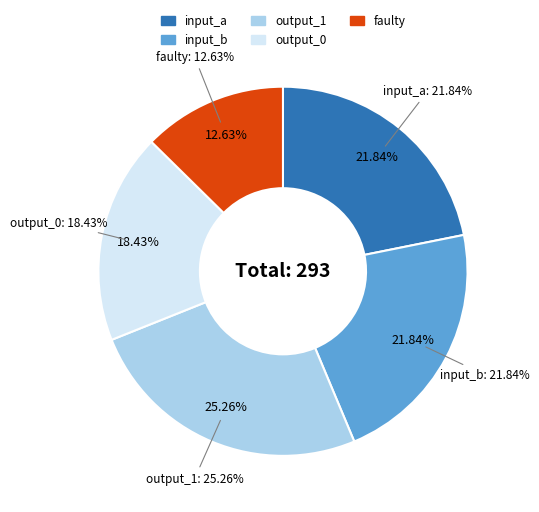

Which slice is the smallest?

faulty